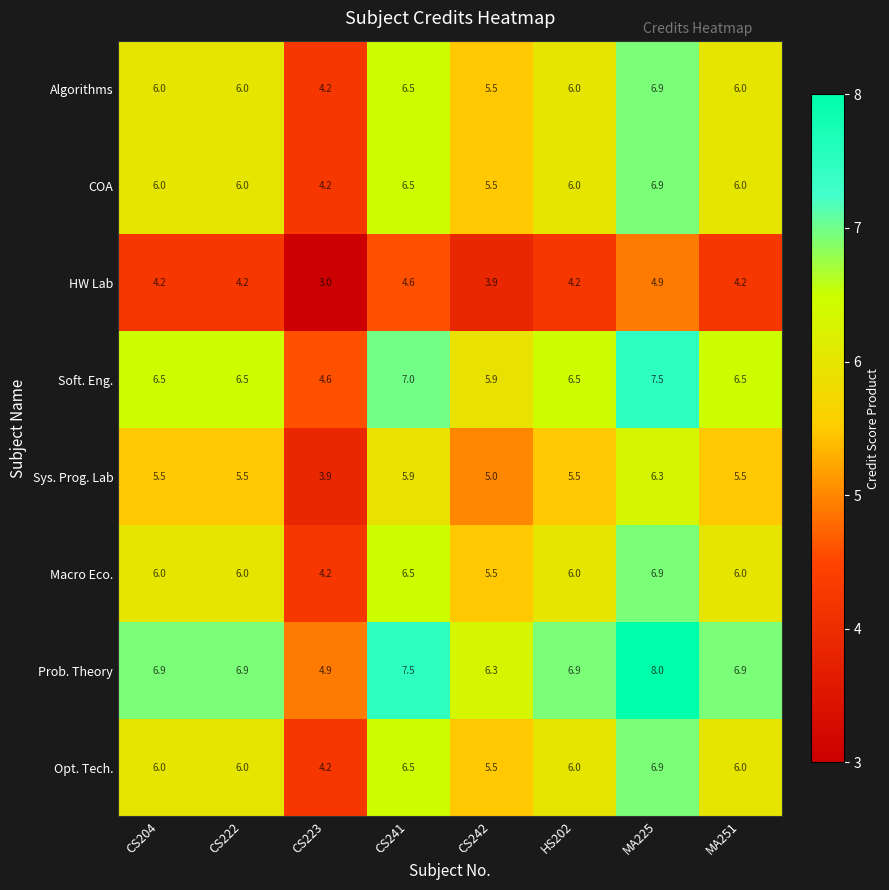

What is the lowest value of the Prob. Theory series?

4.9